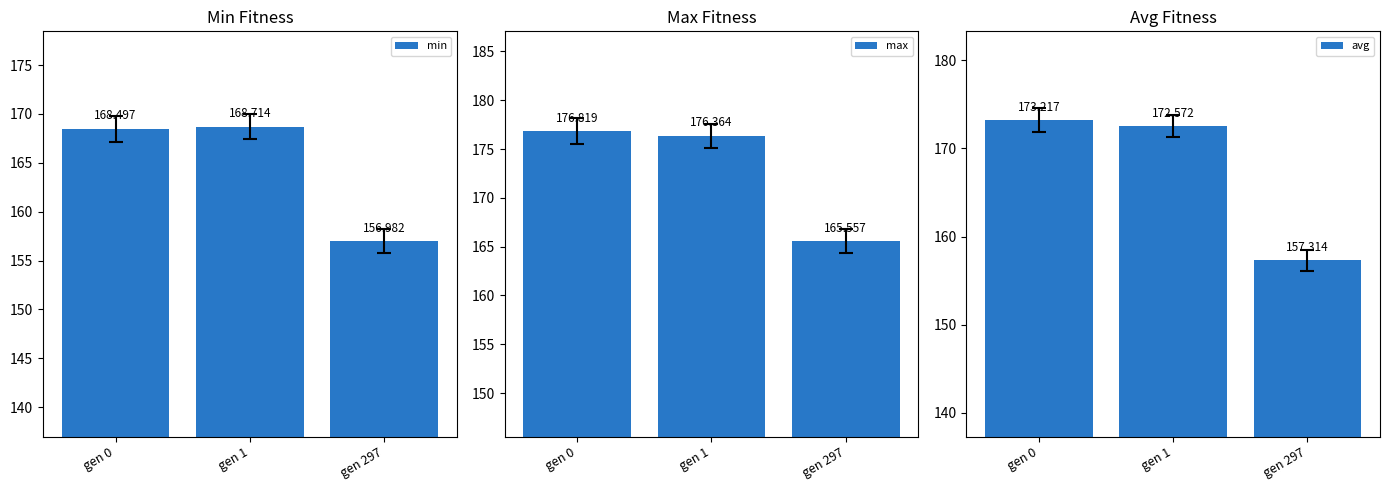

How many groups of bars are there?

3